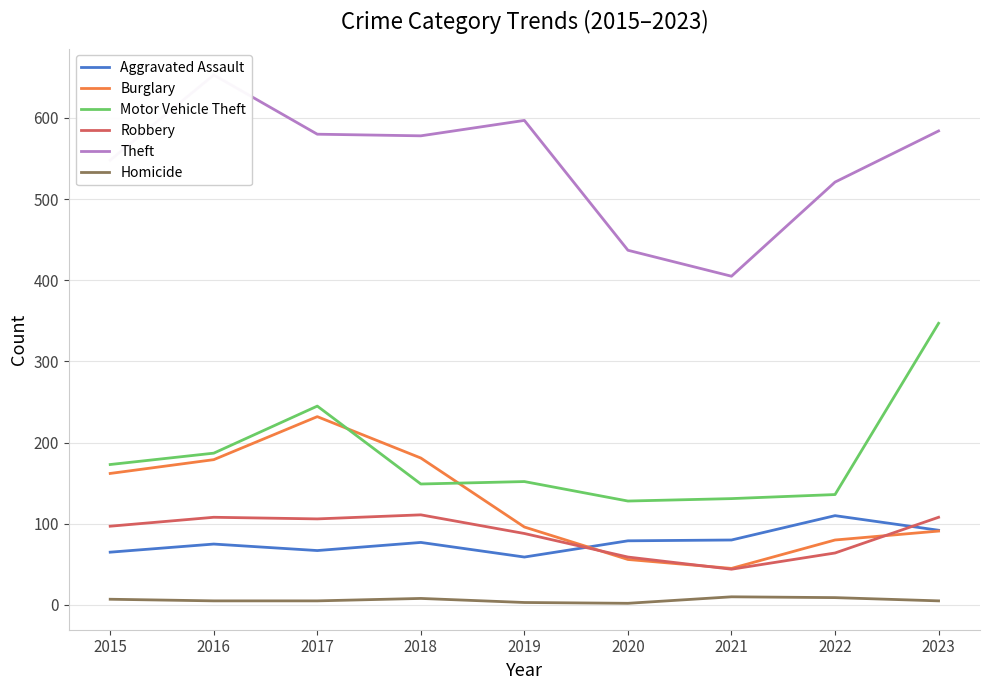

Where is the first local minimum for Robbery?

2017